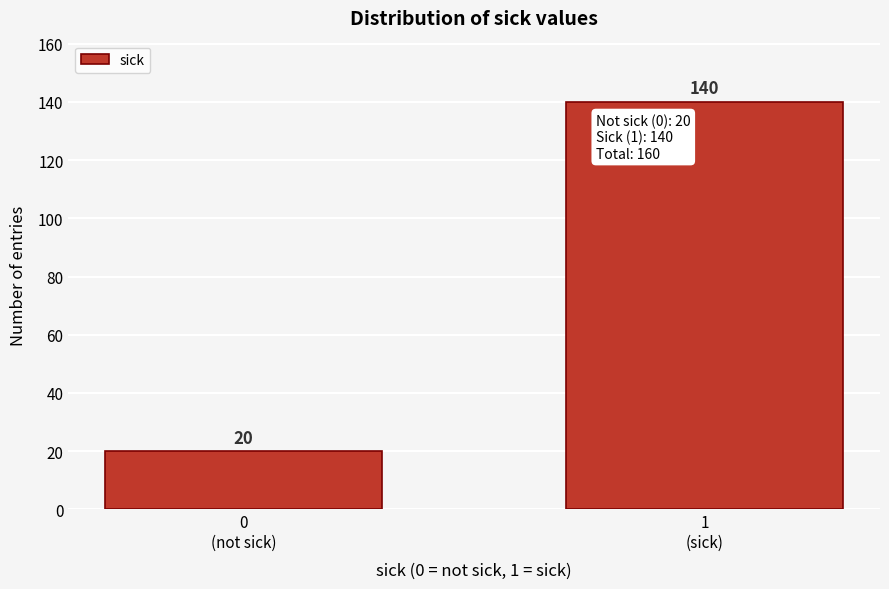

Reading left to right, list all the values displayed in this chart.

20	140